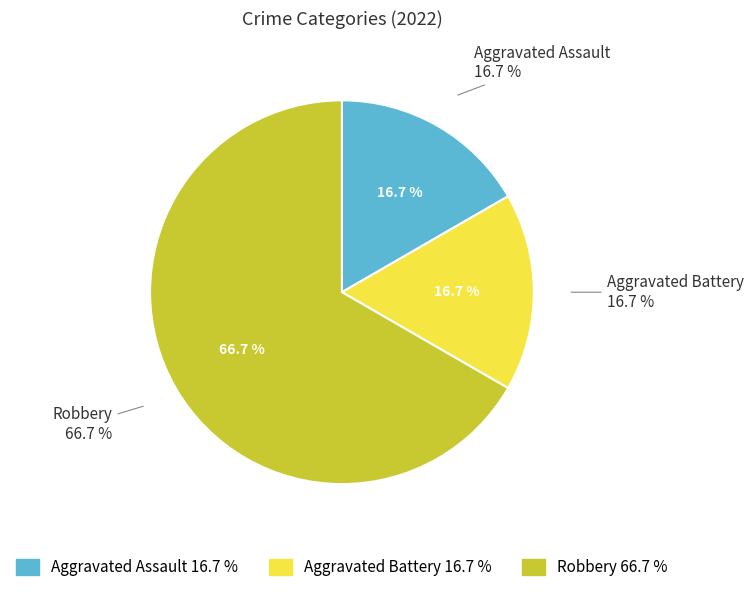

Rank the categories by value from lowest to highest.

Aggravated Assault, Aggravated Battery, Robbery